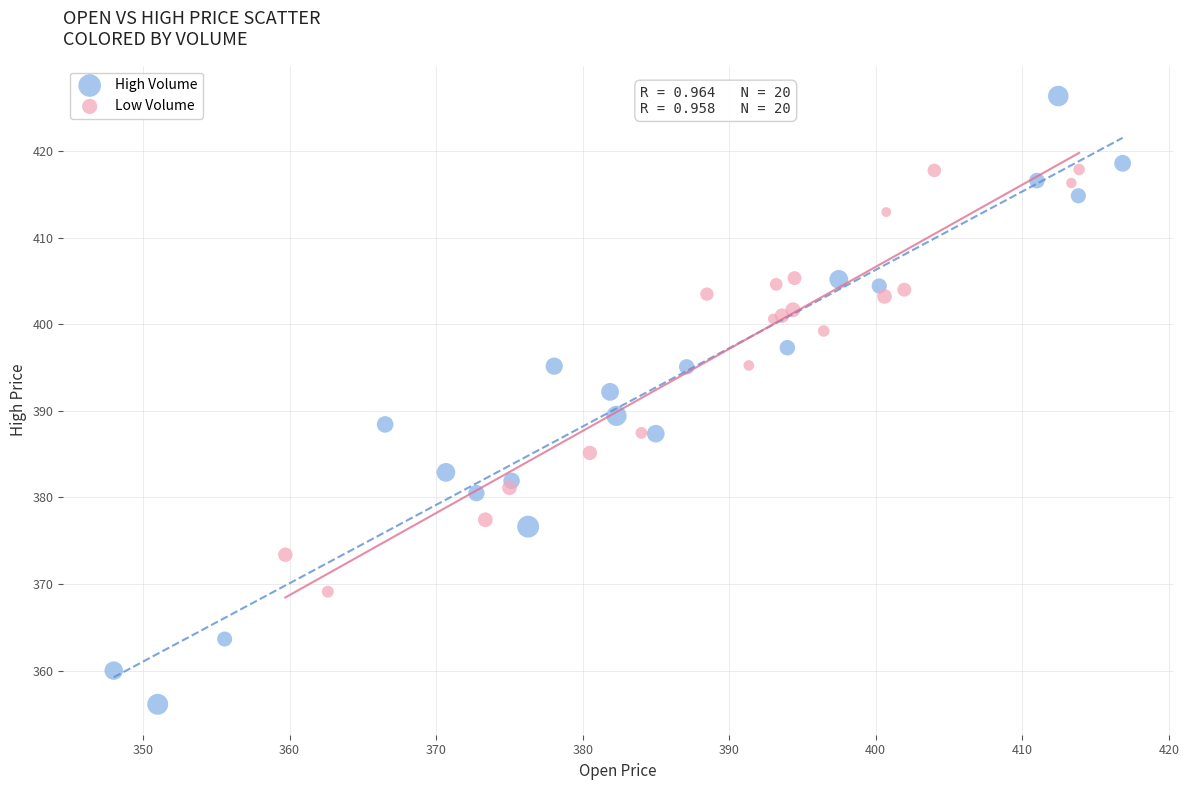

Which series has the widest spread of Y values?

High Volume